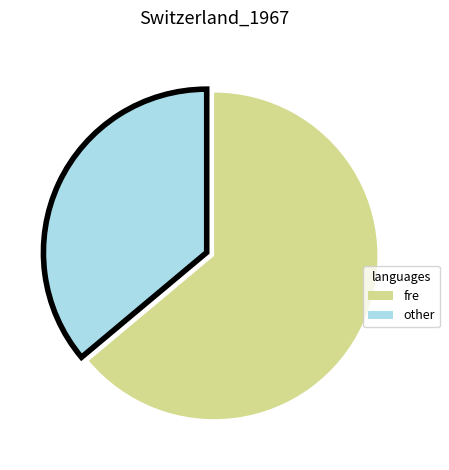

What is the ratio of the value at fre to the value at other?

1.8